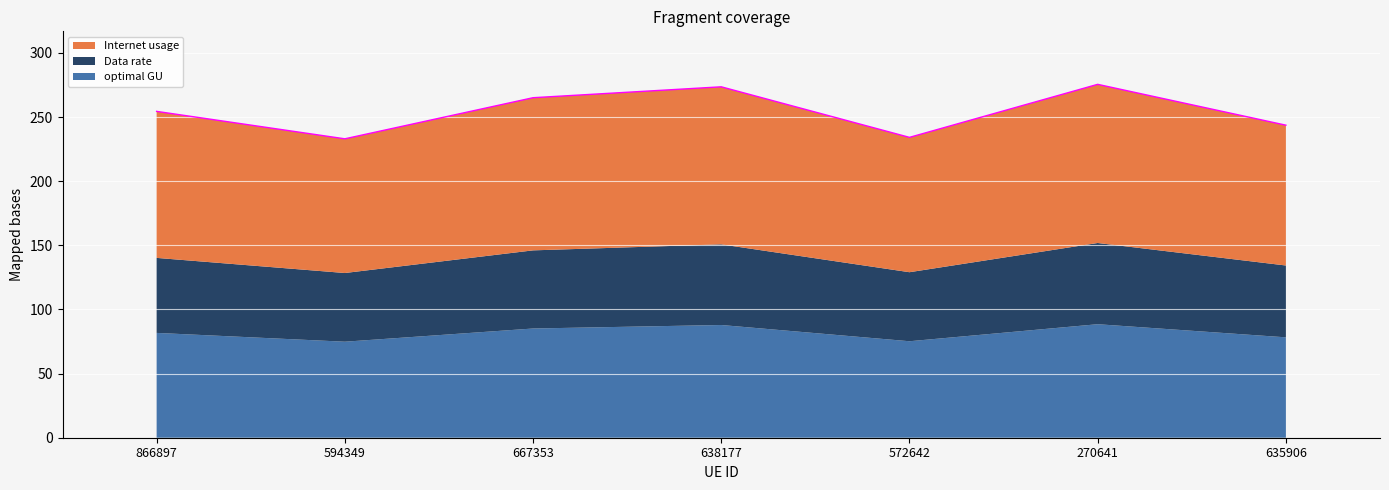

Which series has the largest total across all categories?

Internet usage